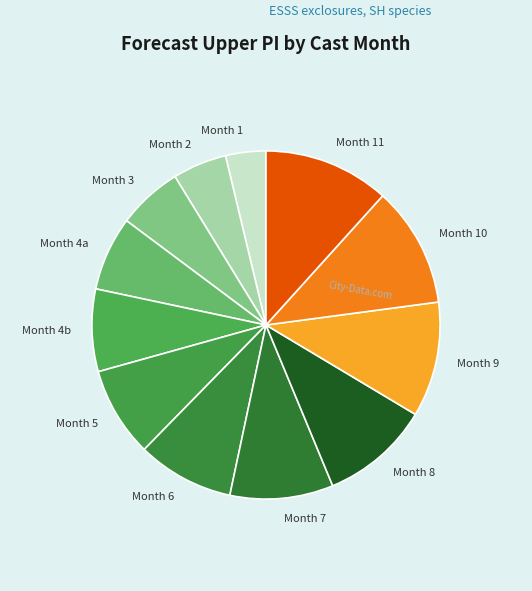

Is the sum of Month 4a and Month 10 greater than half?

No